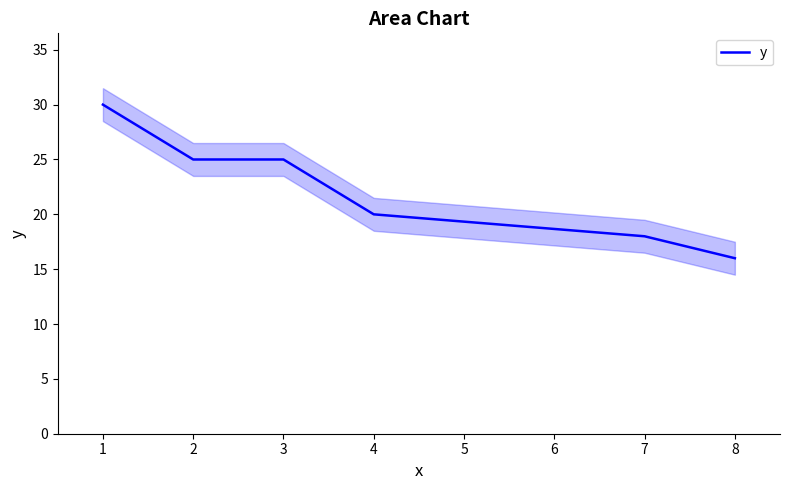

What is the sum of all values?

134